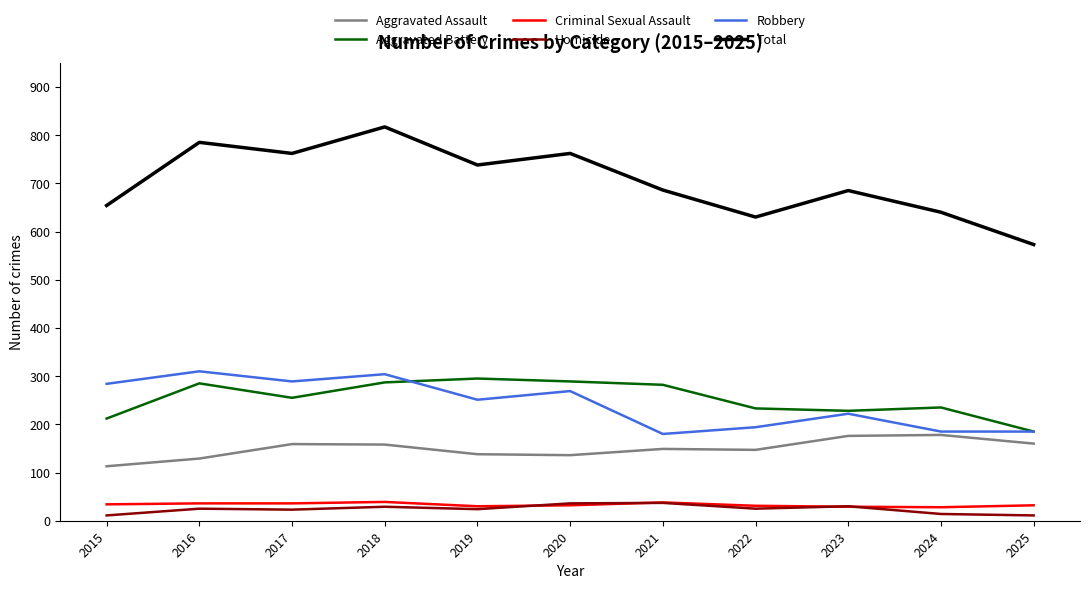

Which category has the lowest value in the Total series?

2025